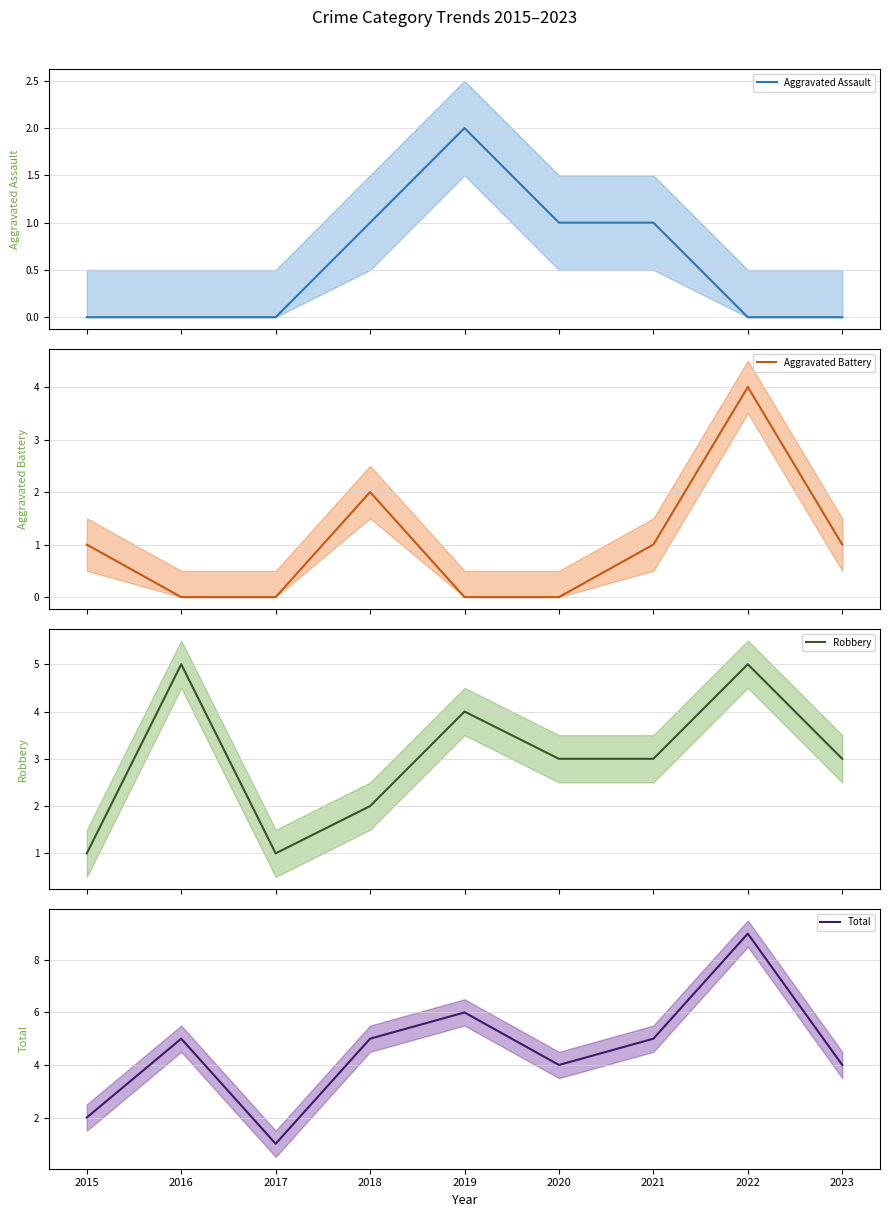

Where does the Total (mean) series first go above 5?

2019